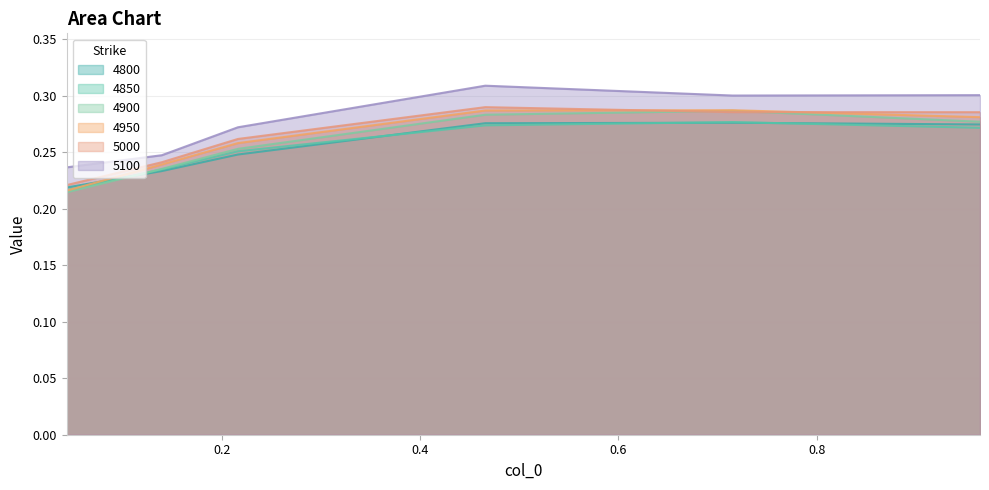

Is it true that 5000 equals 0.4 at 0.04383561643835616?

False